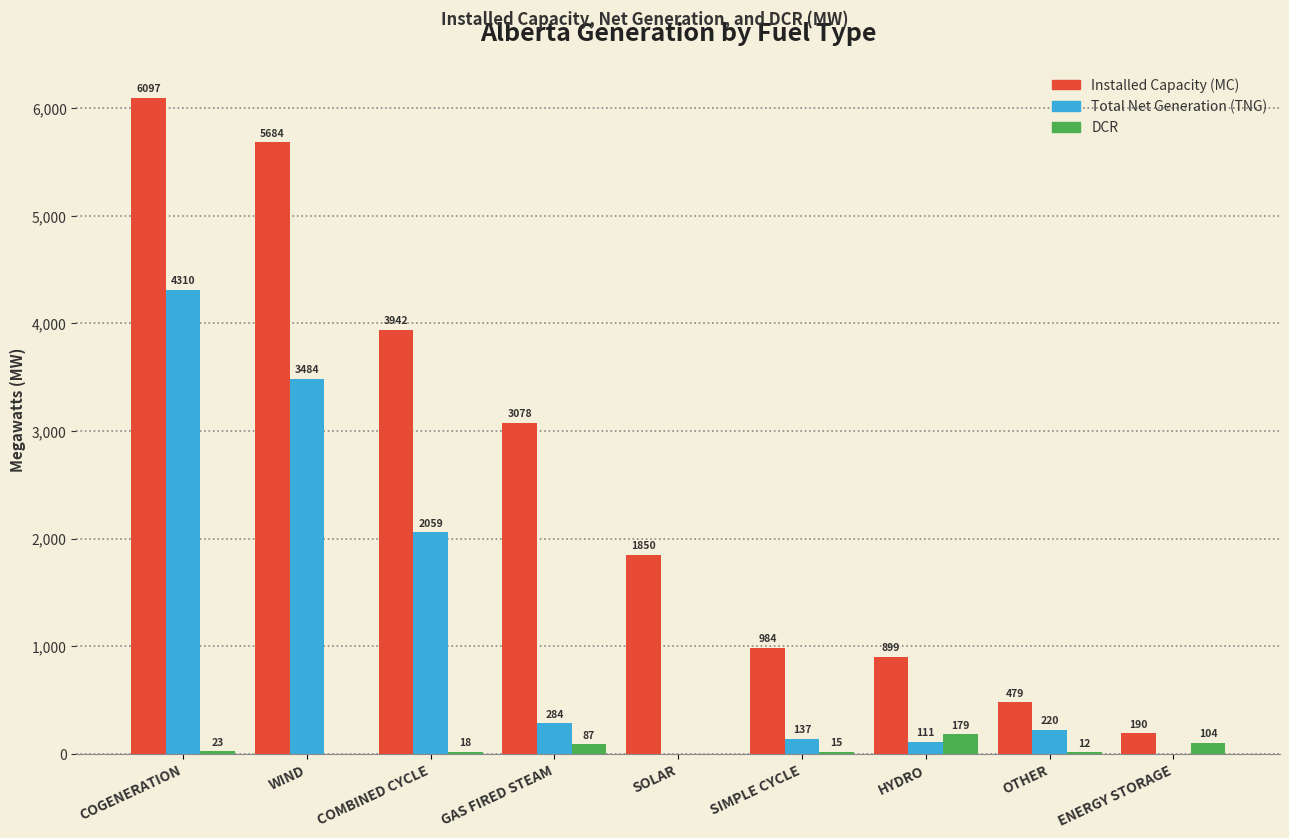

Reading left to right, list all the values displayed in this chart.

Installed Capacity (MC): COGENERATION=6097	WIND=5684	COMBINED CYCLE=3942	GAS FIRED STEAM=3078	SOLAR=1850	SIMPLE CYCLE=984	HYDRO=899	OTHER=479	ENERGY STORAGE=190
Total Net Generation (TNG): COGENERATION=4310	WIND=3484	COMBINED CYCLE=2059	GAS FIRED STEAM=284	SOLAR=0	SIMPLE CYCLE=137	HYDRO=111	OTHER=220	ENERGY STORAGE=0
DCR: COGENERATION=23	WIND=0	COMBINED CYCLE=18	GAS FIRED STEAM=87	SOLAR=0	SIMPLE CYCLE=15	HYDRO=179	OTHER=12	ENERGY STORAGE=104